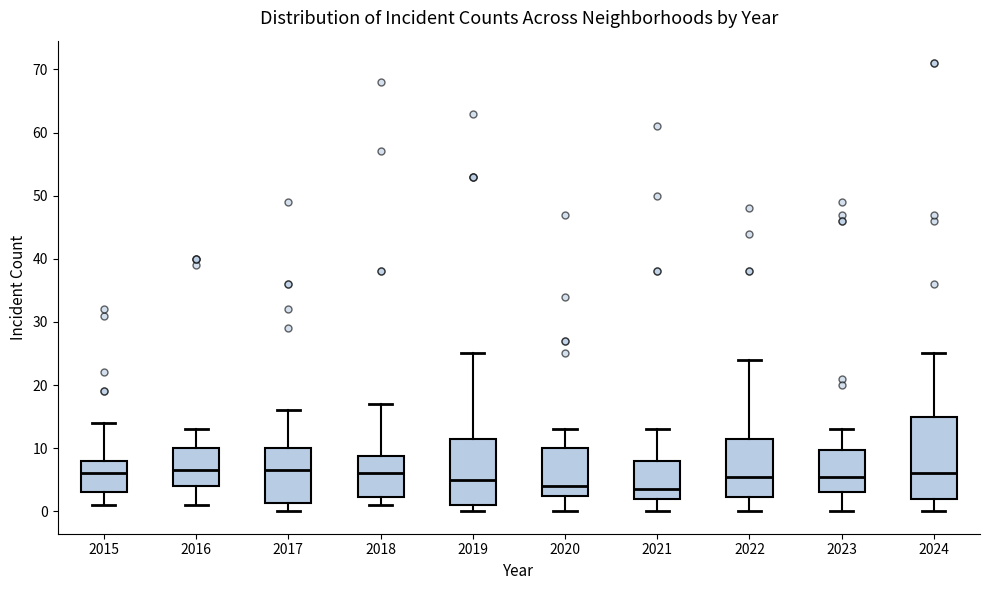

Where is the lower edge of the box at x = 2022 on the y-axis? The values are not printed on the chart, so give them approximately, as read against the axis.

2